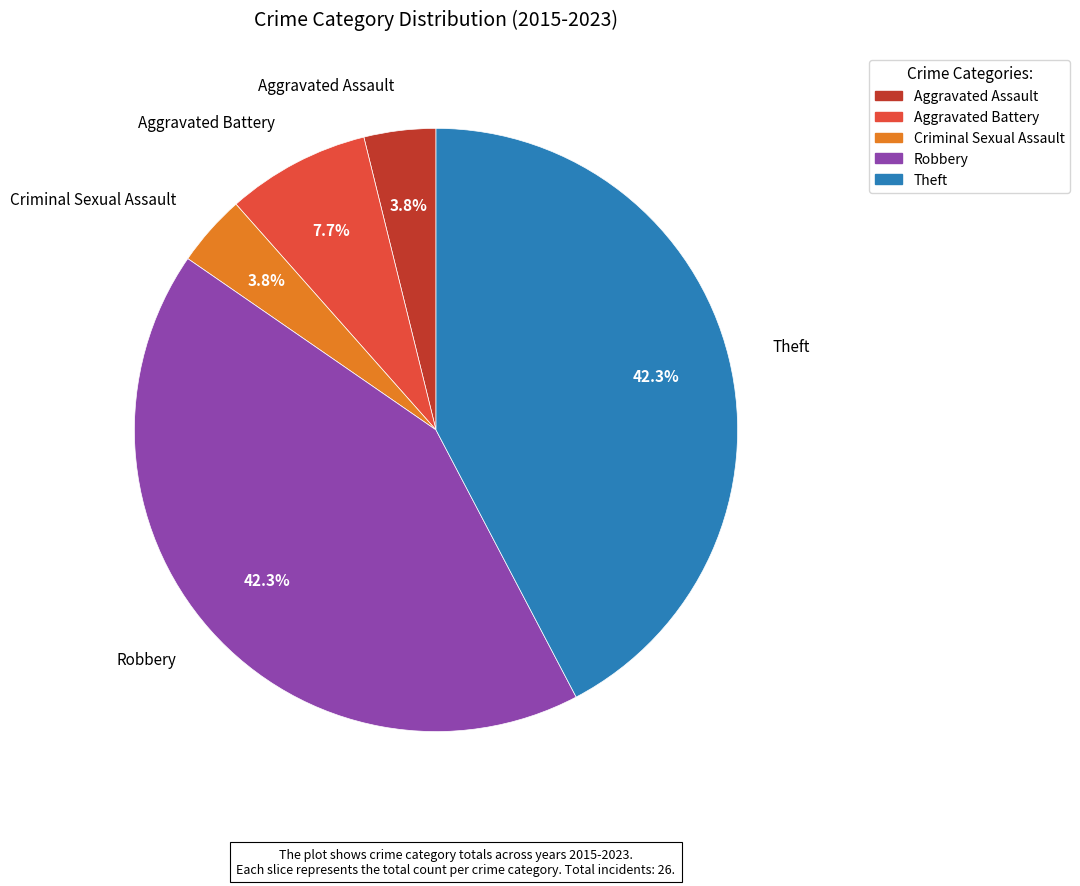

Does Robbery account for over 50% of the chart?

No